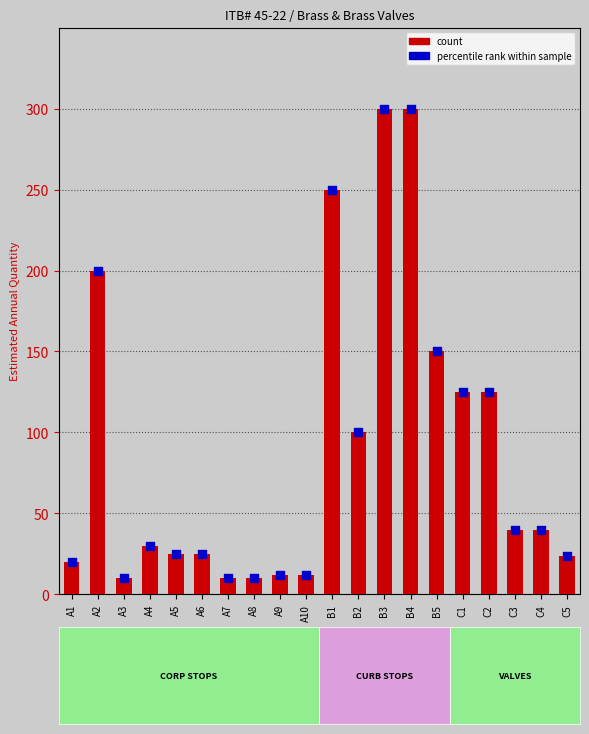

Which series contains the lowest Y value?

count